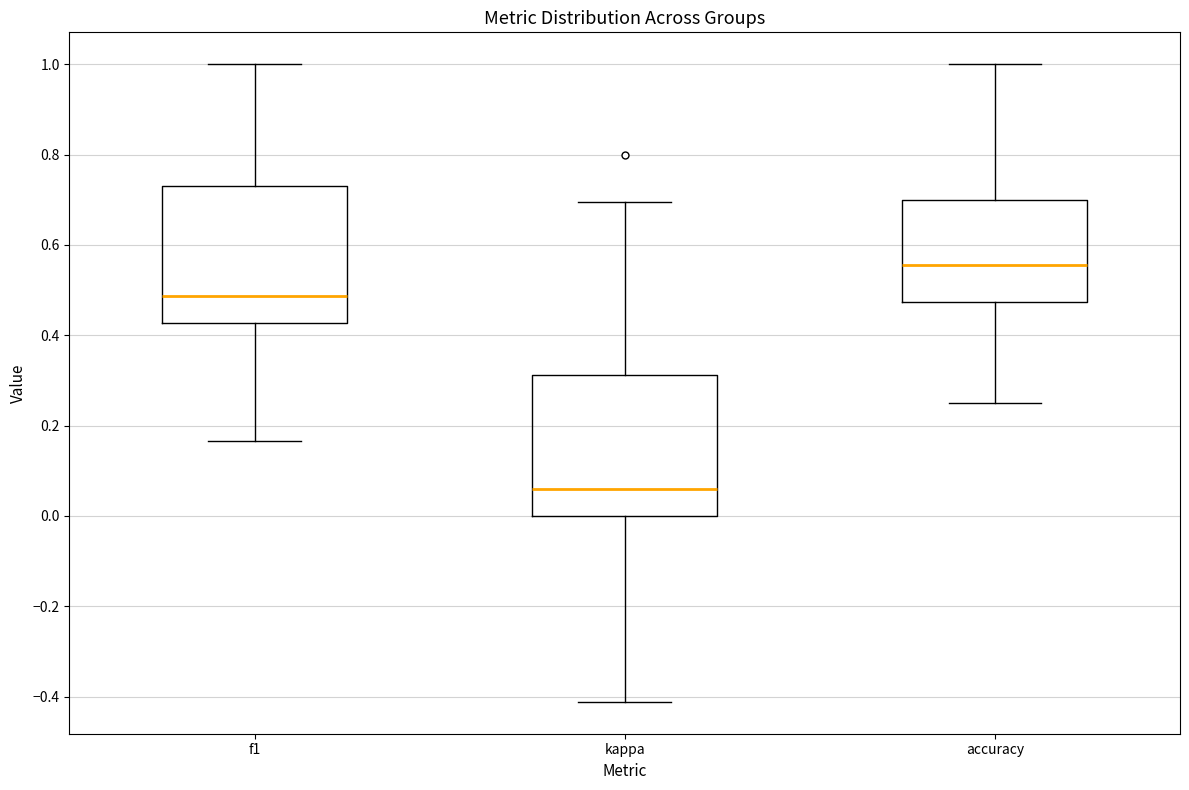

Which box has the lowest median line?

kappa